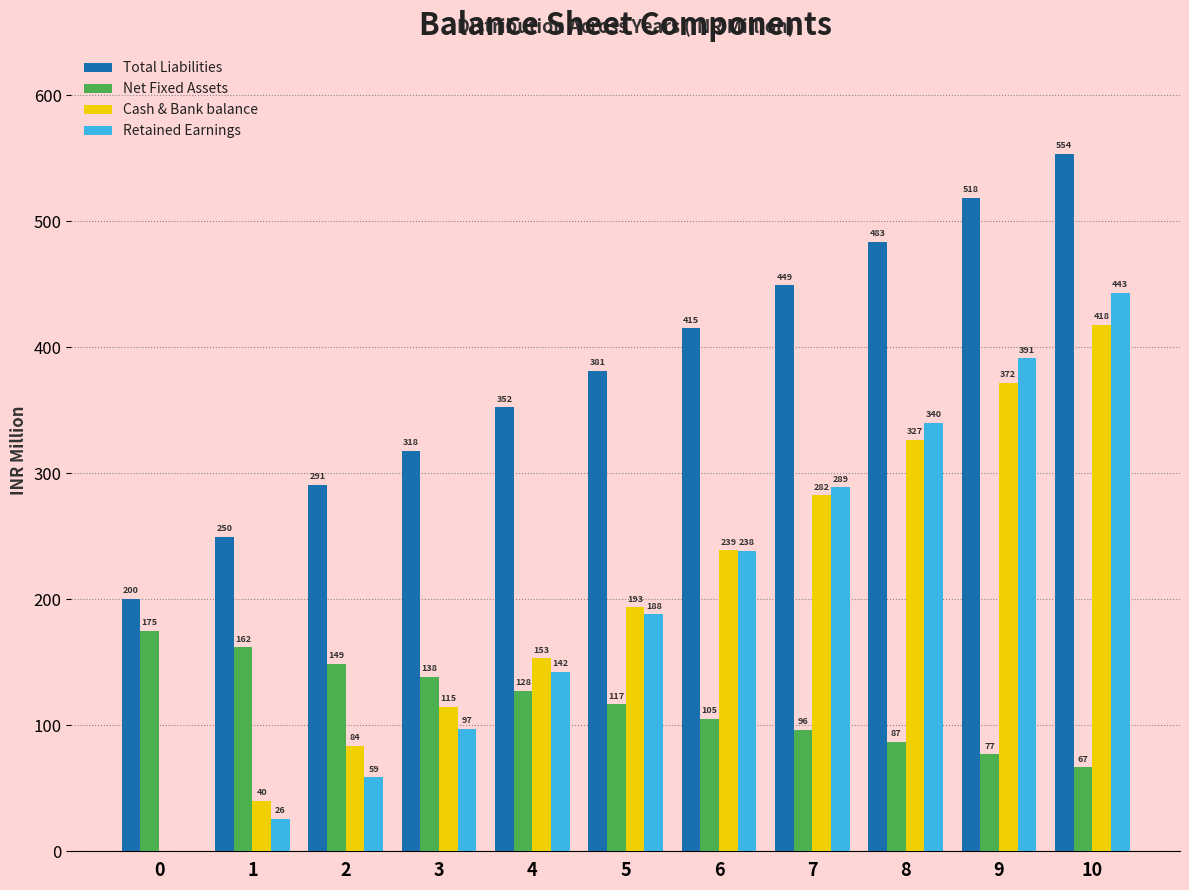

Between 7 and 10, which series saw the biggest shift?

Retained Earnings